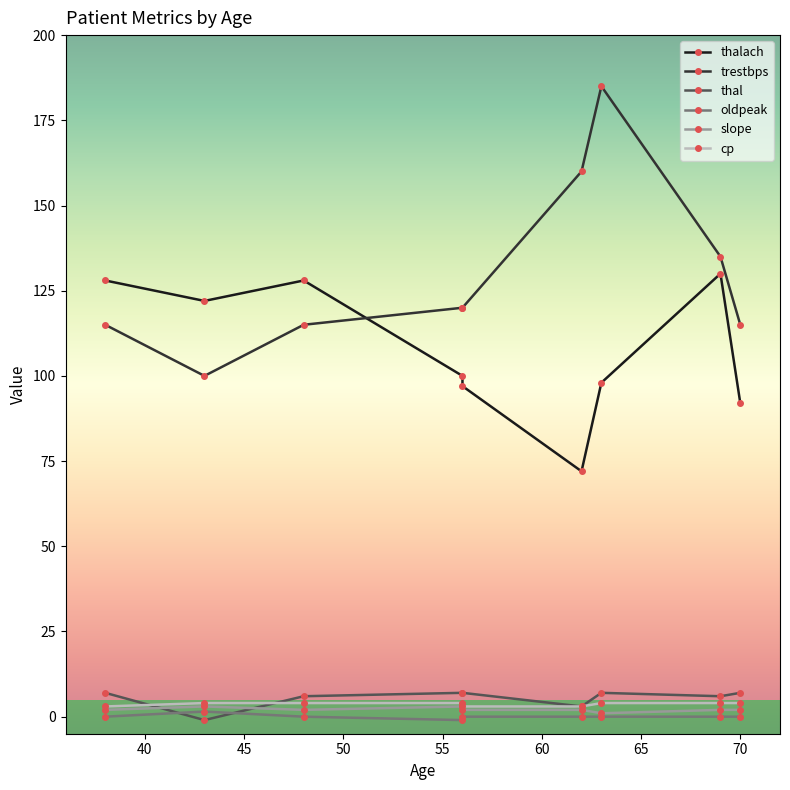

At which label is trestbps closest to 142?

69